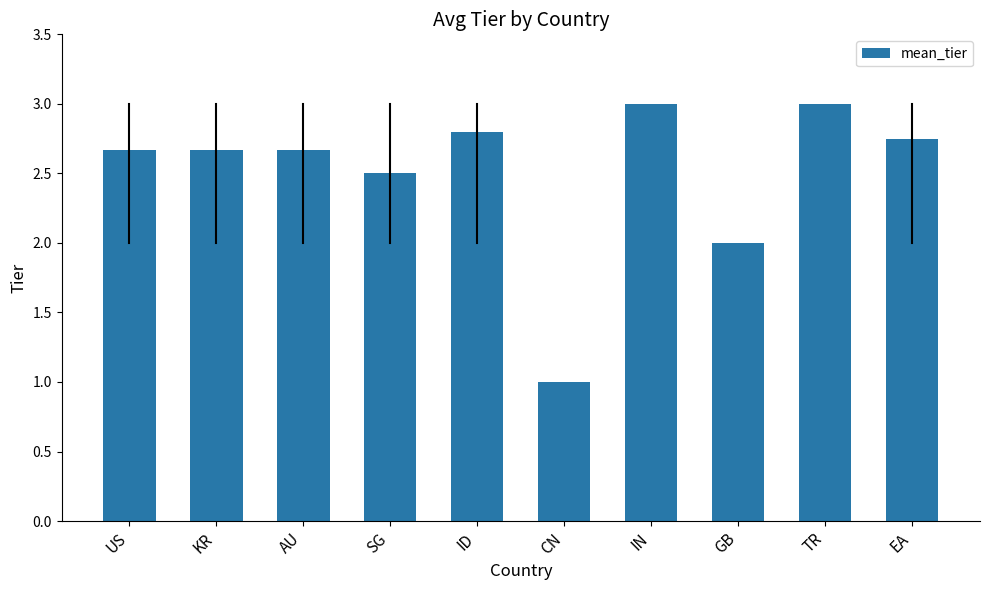

Read the value at TR.

3.0